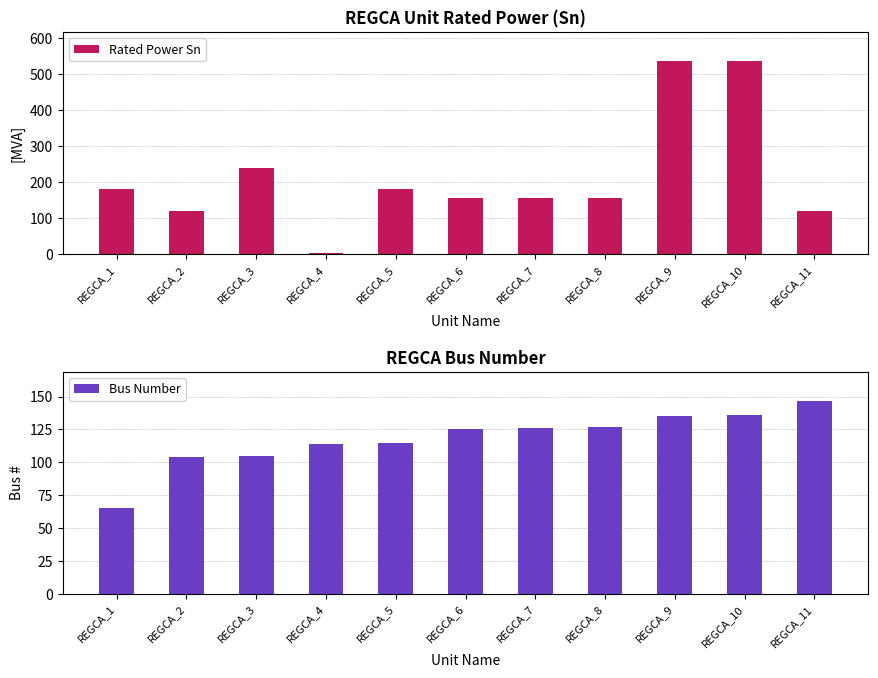

Reading left to right, transcribe all the data shown in this chart.

Rated Power Sn: REGCA_1=180.5	REGCA_2=118.8	REGCA_3=237.6	REGCA_4=2.0	REGCA_5=180.0	REGCA_6=156.1	REGCA_7=156.1	REGCA_8=156.1	REGCA_9=535.7	REGCA_10=535.7	REGCA_11=120.6
Bus Number: REGCA_1=65.0	REGCA_2=104.0	REGCA_3=105.0	REGCA_4=114.0	REGCA_5=115.0	REGCA_6=125.0	REGCA_7=126.0	REGCA_8=127.0	REGCA_9=135.0	REGCA_10=136.0	REGCA_11=147.0